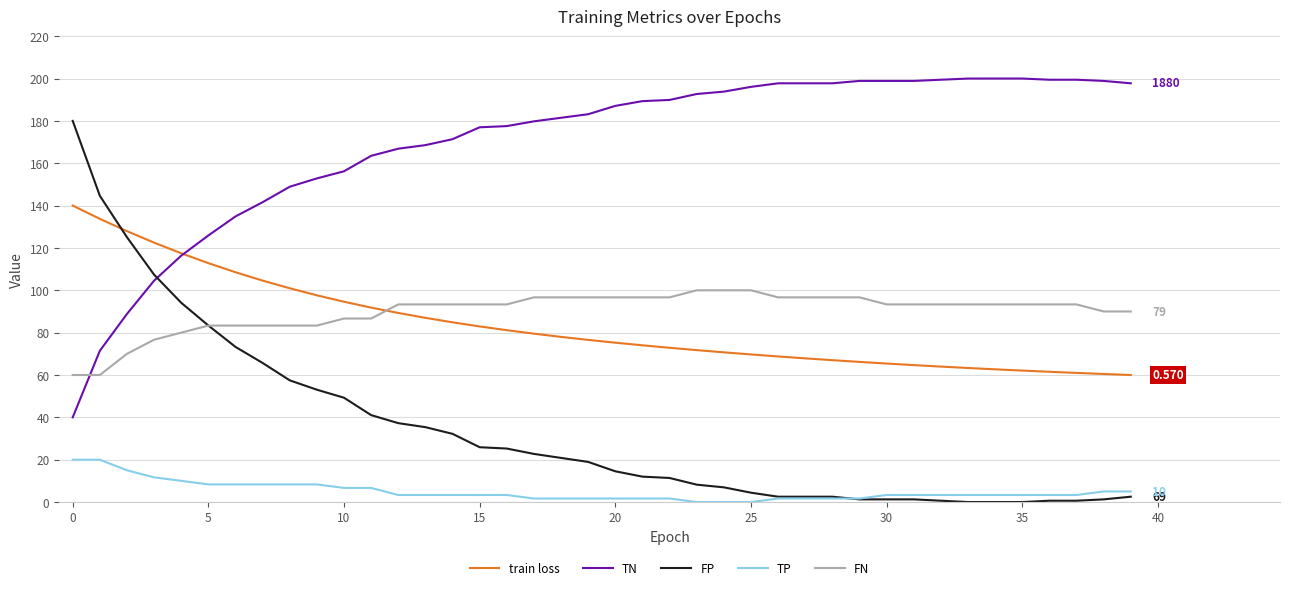

Which series has the largest total across all categories?

TN